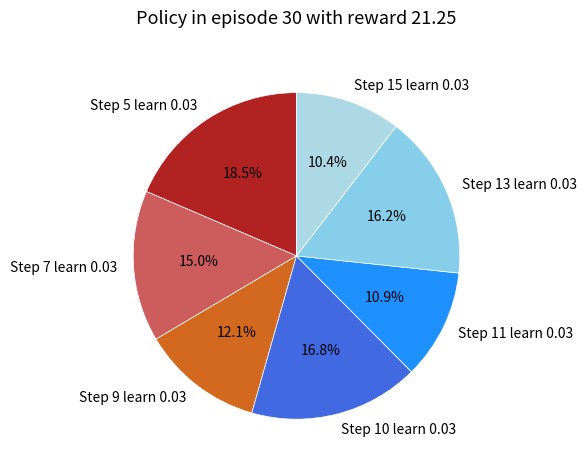

To the nearest percent, what is the difference between the Step 15 learn 0.03 and Step 7 learn 0.03 slice percentages?

5%